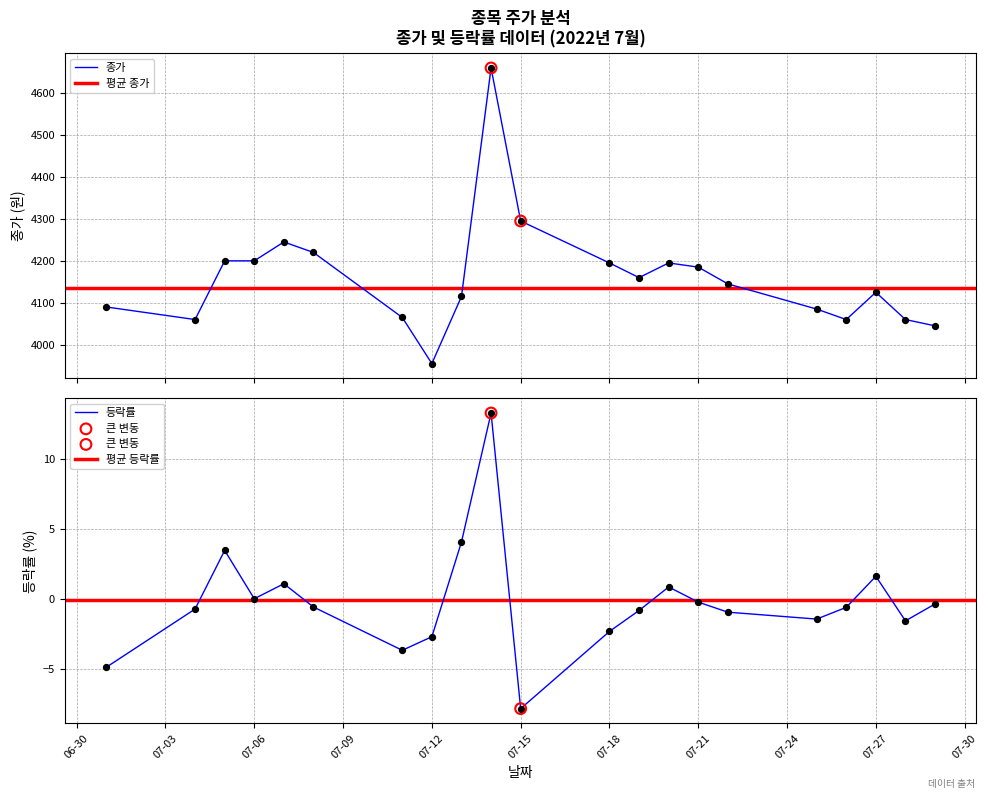

At which category is the sum across all series the highest?

2022-07-14